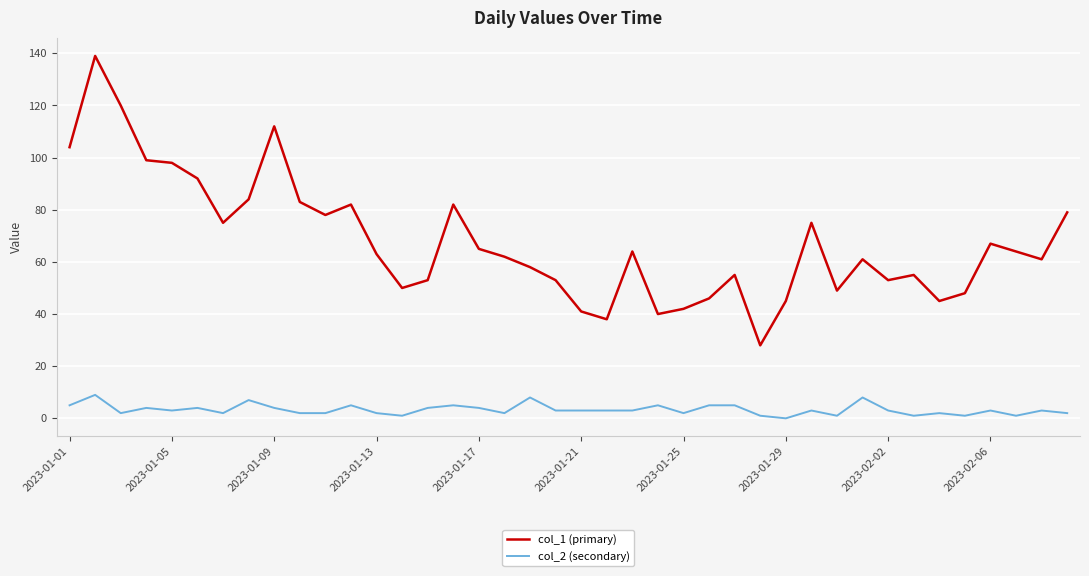

True or false: col_1 (primary) and col_2 (secondary) cross at least once.

False